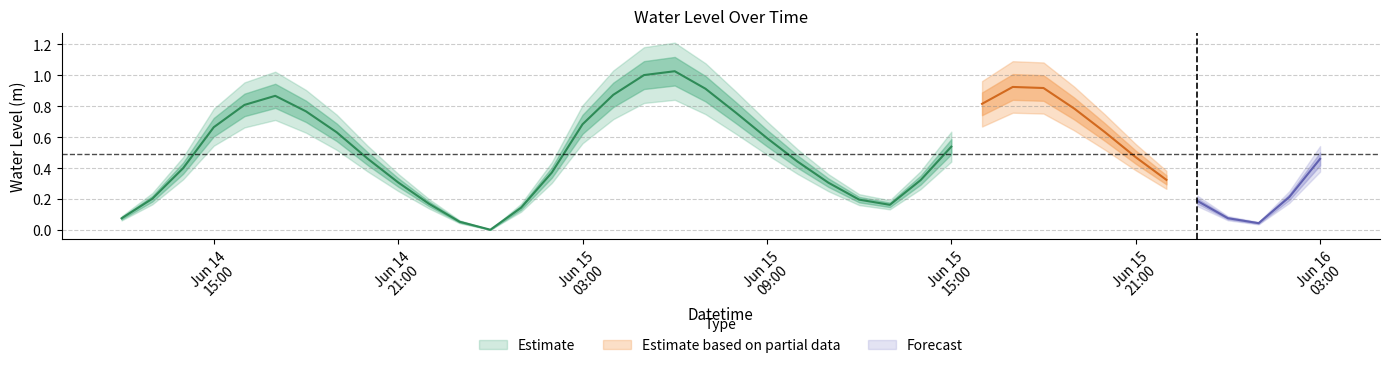

List the labels in order of value, smallest first.

2023-06-15 00:00:00, 2023-06-16 01:00:00, 2023-06-14 23:00:00, 2023-06-14 12:00:00, 2023-06-16 00:00:00, 2023-06-15 01:00:00, 2023-06-15 13:00:00, 2023-06-14 22:00:00, 2023-06-15 23:00:00, 2023-06-15 12:00:00, 2023-06-14 13:00:00, 2023-06-16 02:00:00, 2023-06-15 11:00:00, 2023-06-14 21:00:00, 2023-06-15 14:00:00, 2023-06-15 22:00:00, 2023-06-15 02:00:00, 2023-06-14 14:00:00, 2023-06-15 10:00:00, 2023-06-16 03:00:00, 2023-06-14 20:00:00, 2023-06-15 21:00:00, 2023-06-15 15:00:00, 2023-06-15 09:00:00, 2023-06-14 19:00:00, 2023-06-15 20:00:00, 2023-06-14 15:00:00, 2023-06-15 03:00:00, 2023-06-15 08:00:00, 2023-06-14 18:00:00, 2023-06-15 19:00:00, 2023-06-14 16:00:00, 2023-06-15 16:00:00, 2023-06-14 17:00:00, 2023-06-15 04:00:00, 2023-06-15 07:00:00, 2023-06-15 18:00:00, 2023-06-15 17:00:00, 2023-06-15 05:00:00, 2023-06-15 06:00:00